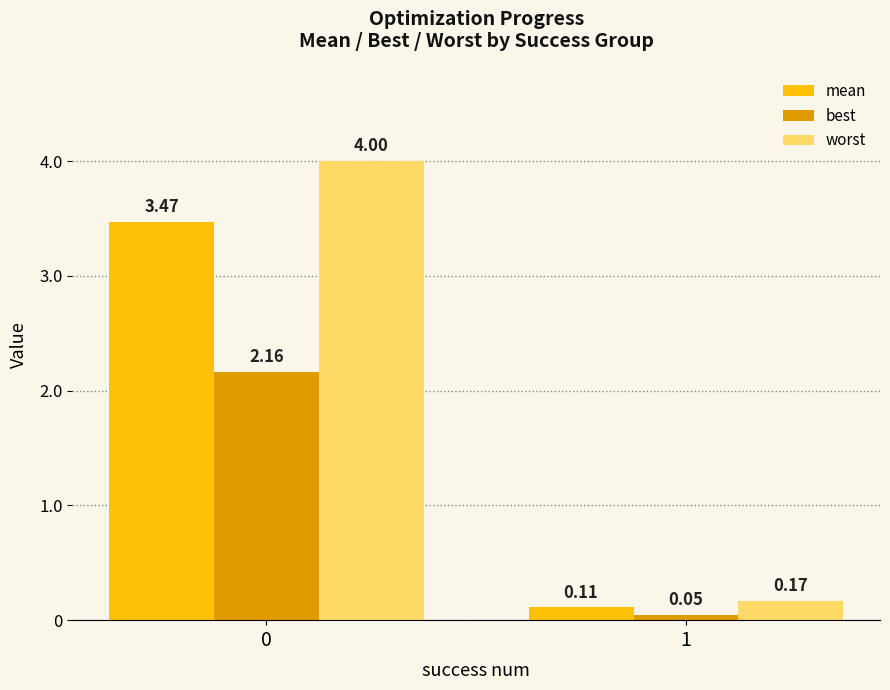

At 0, list the series in order from largest to smallest.

worst, mean, best